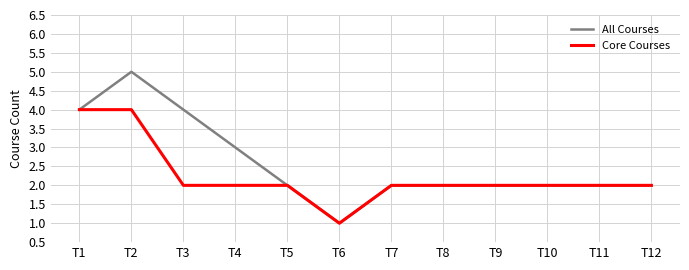

At which category does the chart reach its peak across all series?

T2